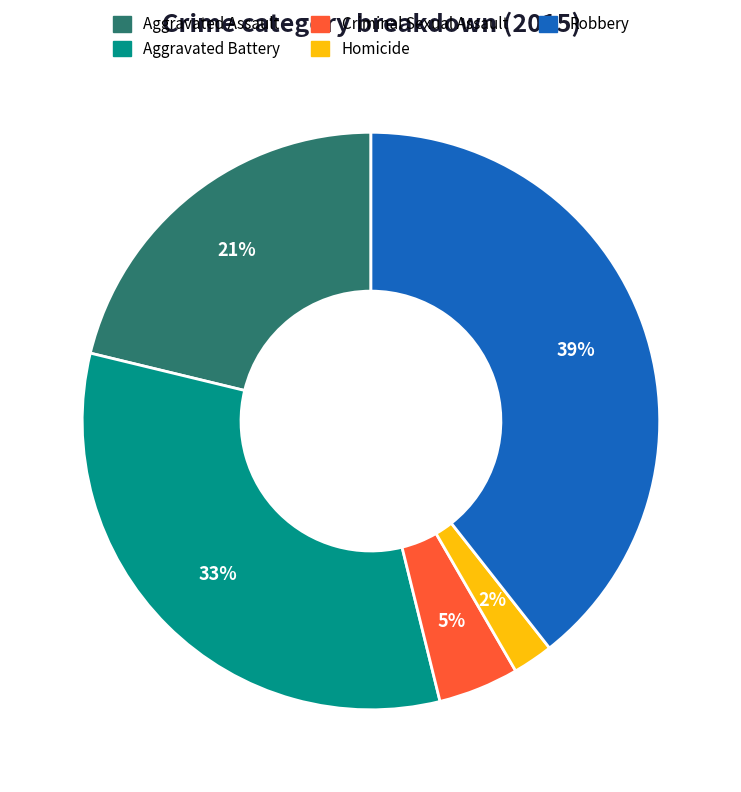

Rank the categories by value from highest to lowest.

Robbery, Aggravated Battery, Aggravated Assault, Criminal Sexual Assault, Homicide